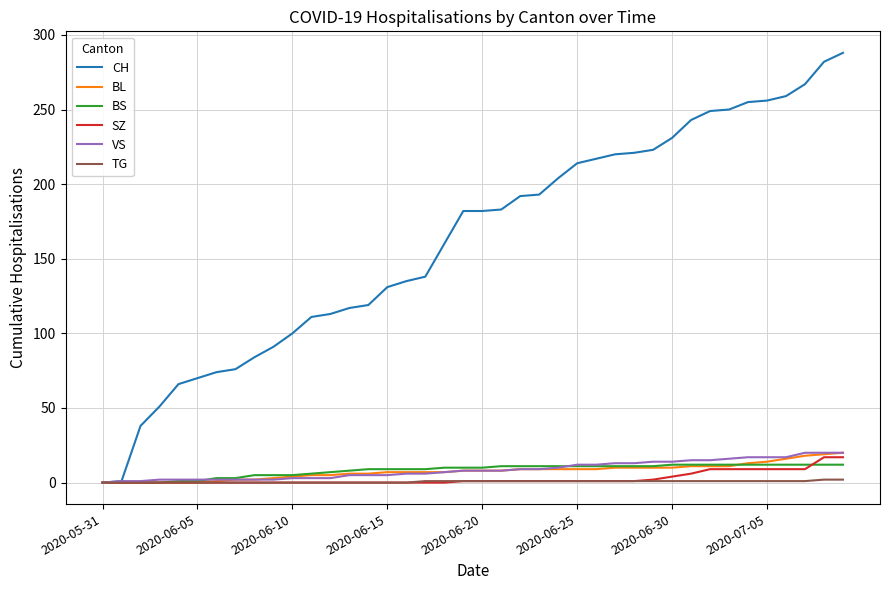

What is the maximum value for SZ?

17